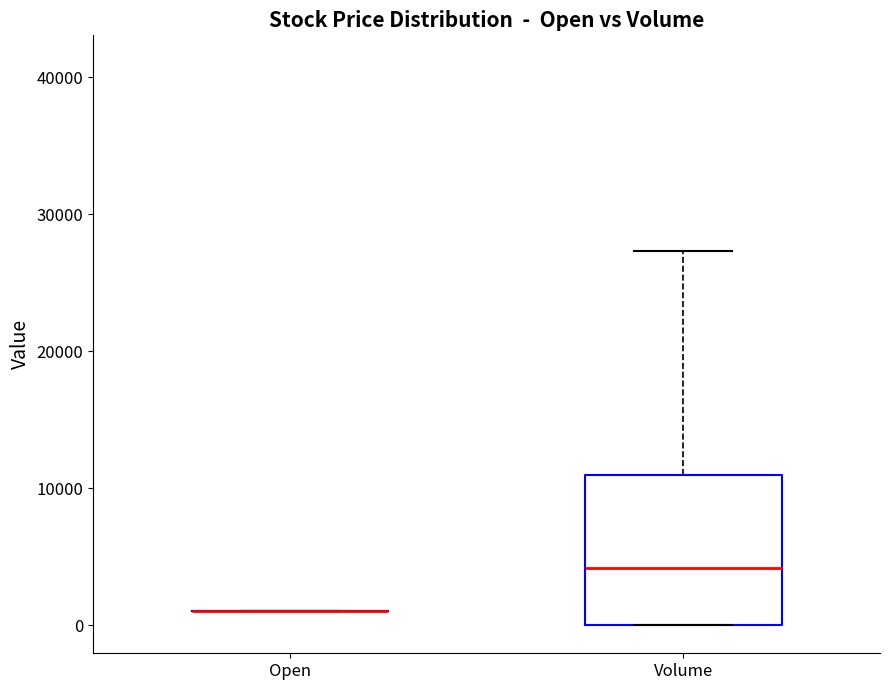

Where does the median line of the box for Volume sit on the y-axis? The values are not printed on the chart, so give them approximately, as read against the axis.

4000